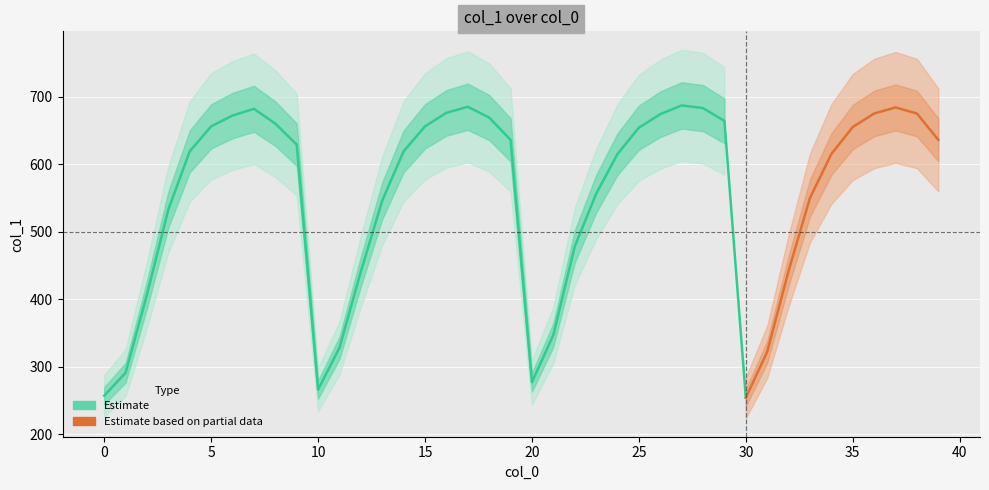

Reading left to right, what are all the values shown in this chart?

0=257	1=291	2=407	3=533	4=619	5=656	6=672	7=682	8=660	9=629	10=266	11=328	12=441	13=546	14=619	15=656	16=676	17=685	18=669	19=636	20=277	21=347	22=478	23=556	24=615	25=654	26=674	27=687	28=683	29=664	30=254	31=322	32=442	33=550	34=615	35=655	36=675	37=684	38=675	39=636